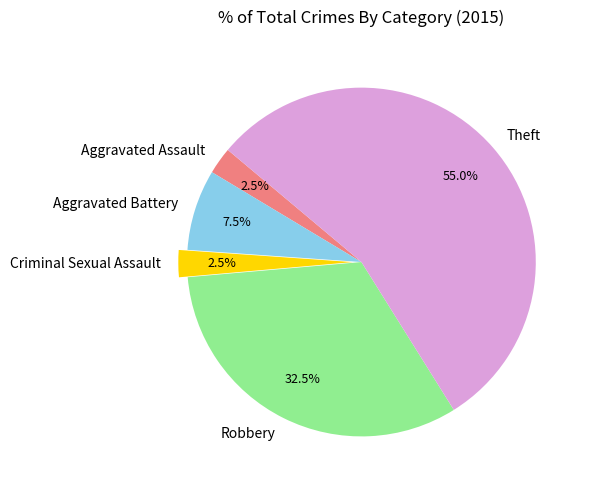

To the nearest percent, what percentage of the pie is Theft?

55%